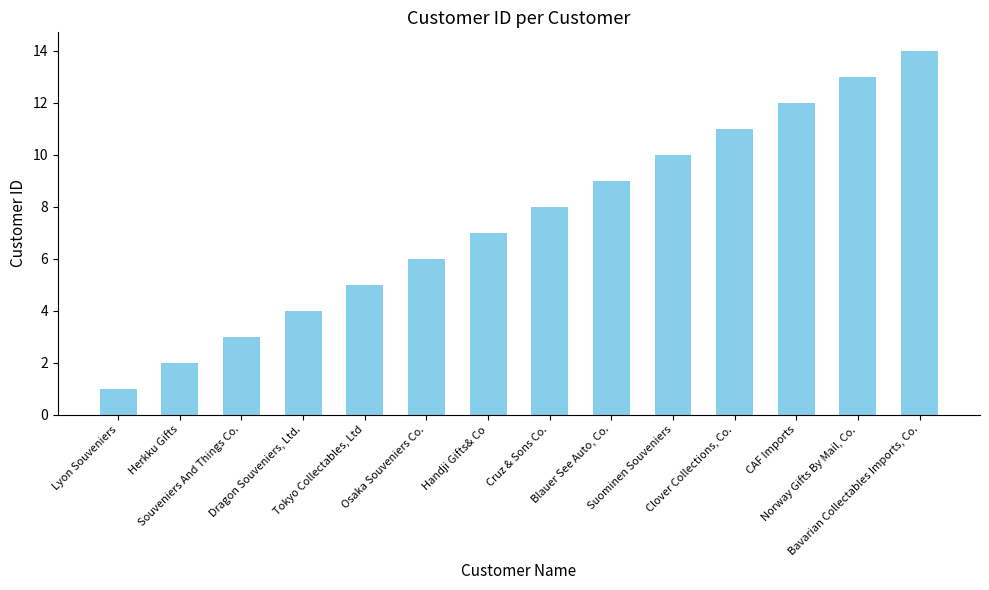

What is the maximum value shown in the chart?

14